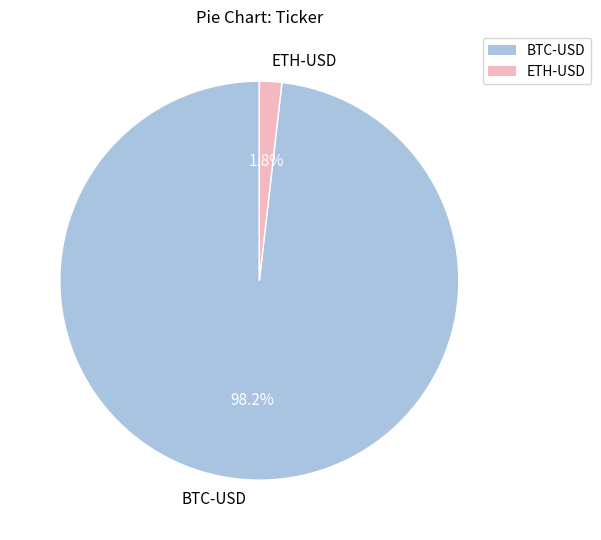

To the nearest percent, what portion does BTC-USD represent?

98%